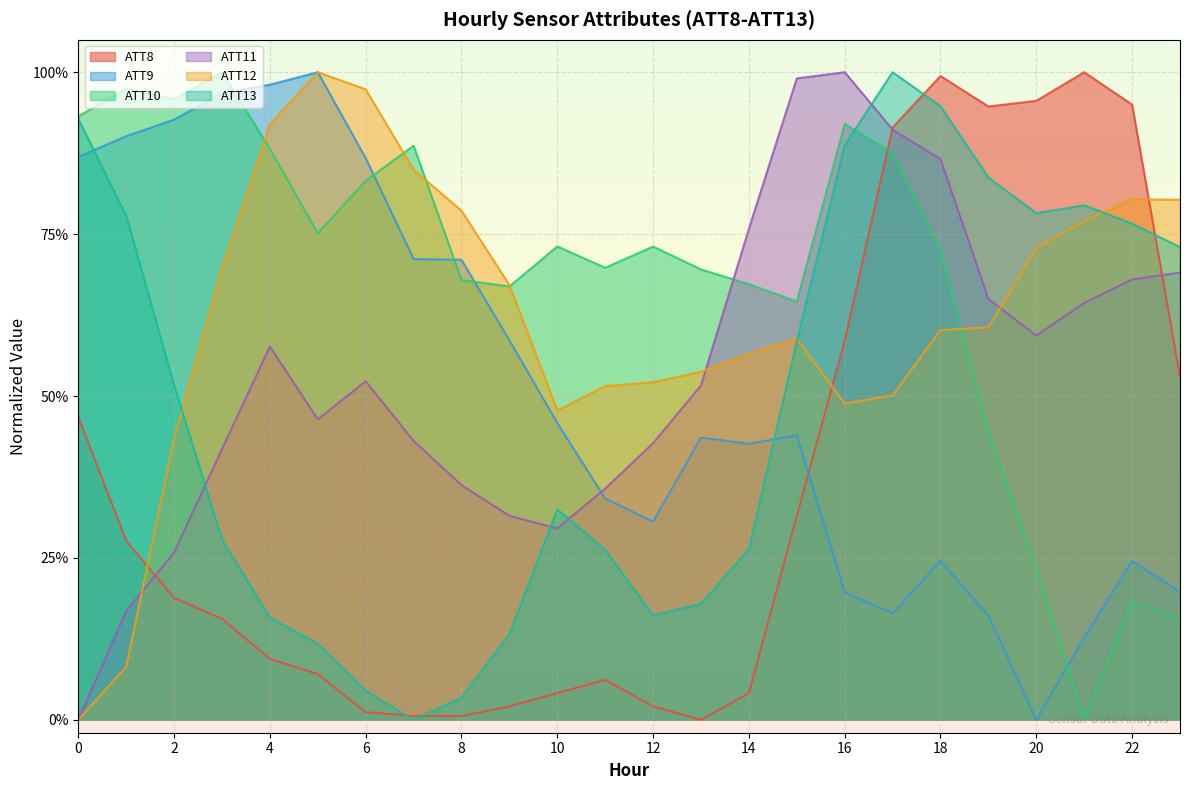

Which series has the widest spread of values?

ATT8